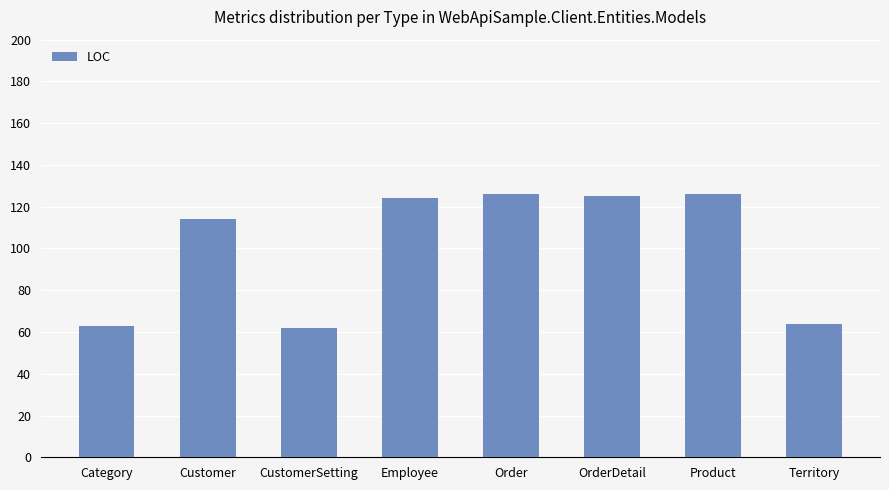

Reading right to left, list all the values displayed in this chart.

64	126	125	126	124	62	114	63